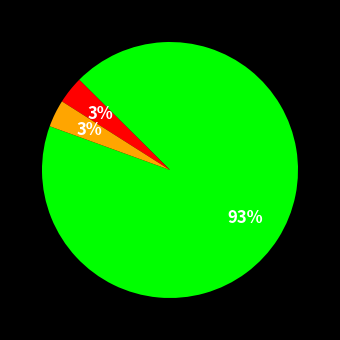

To the nearest percent, what is the average slice percentage?

33%